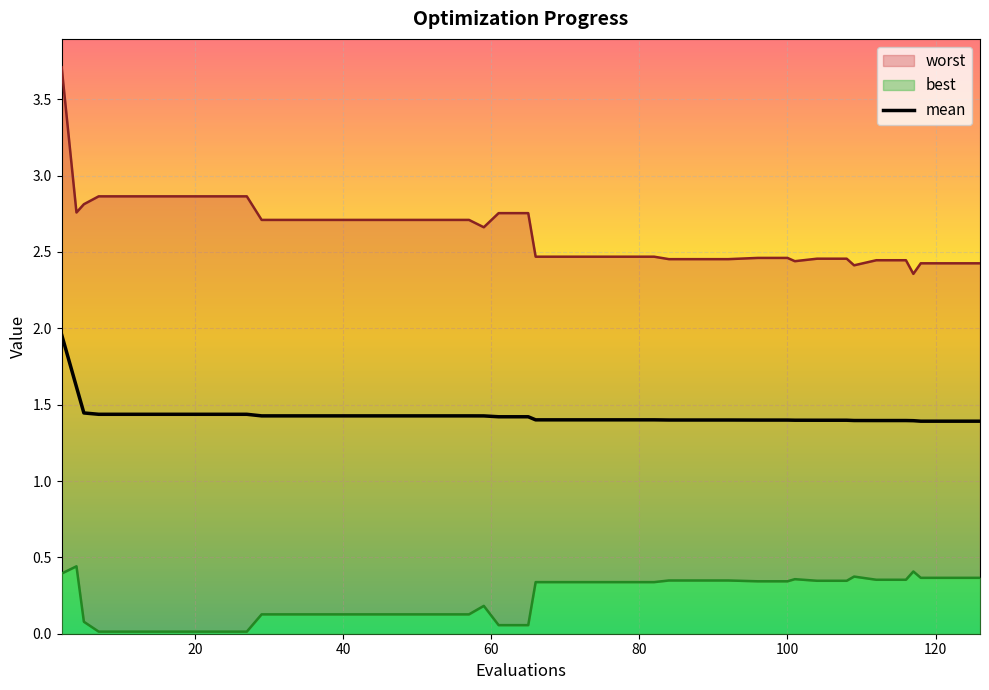

Which series has the largest range (max minus min)?

worst